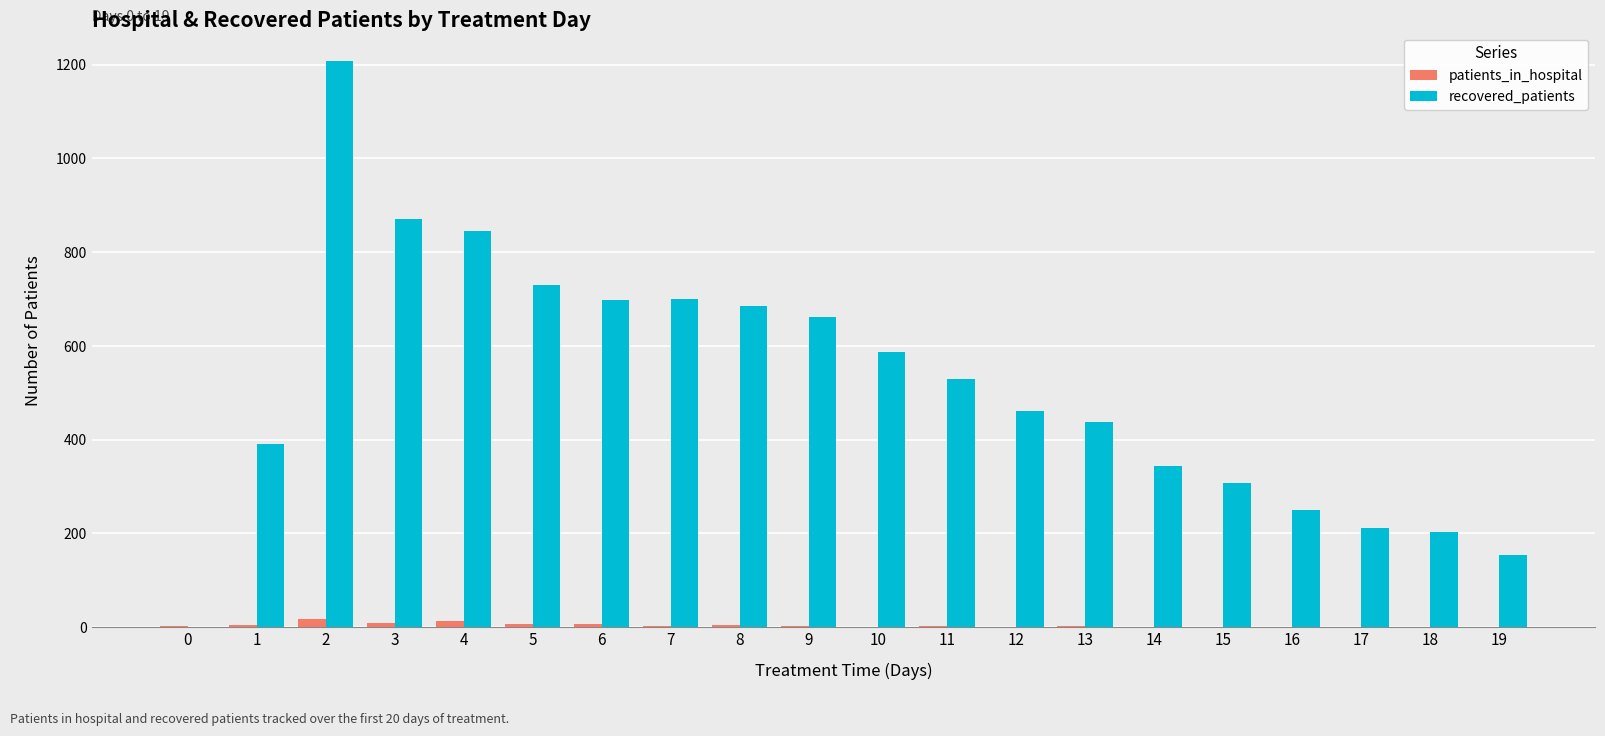

What is the maximum value shown in the chart?

1208